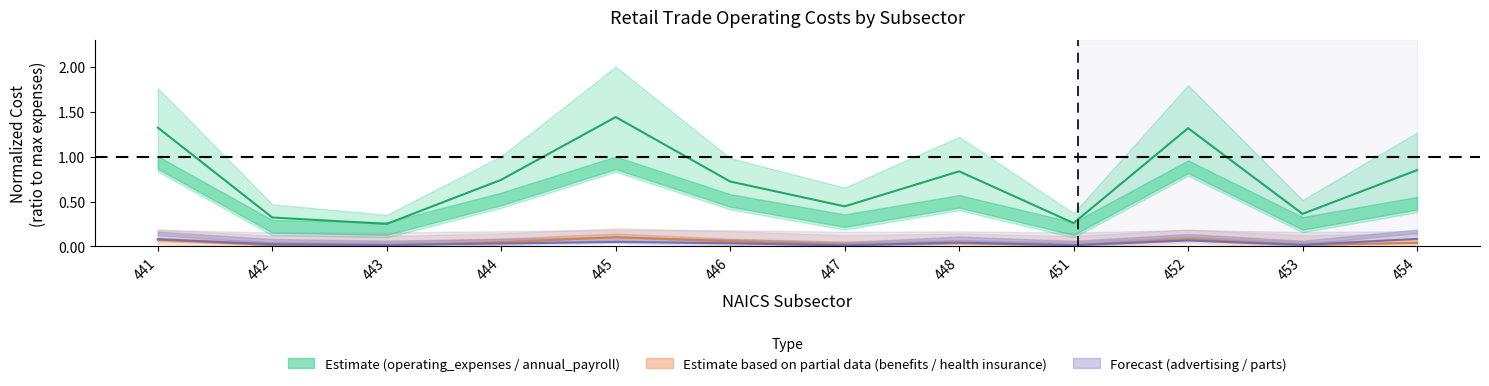

At which category is the sum across all series the highest?

445